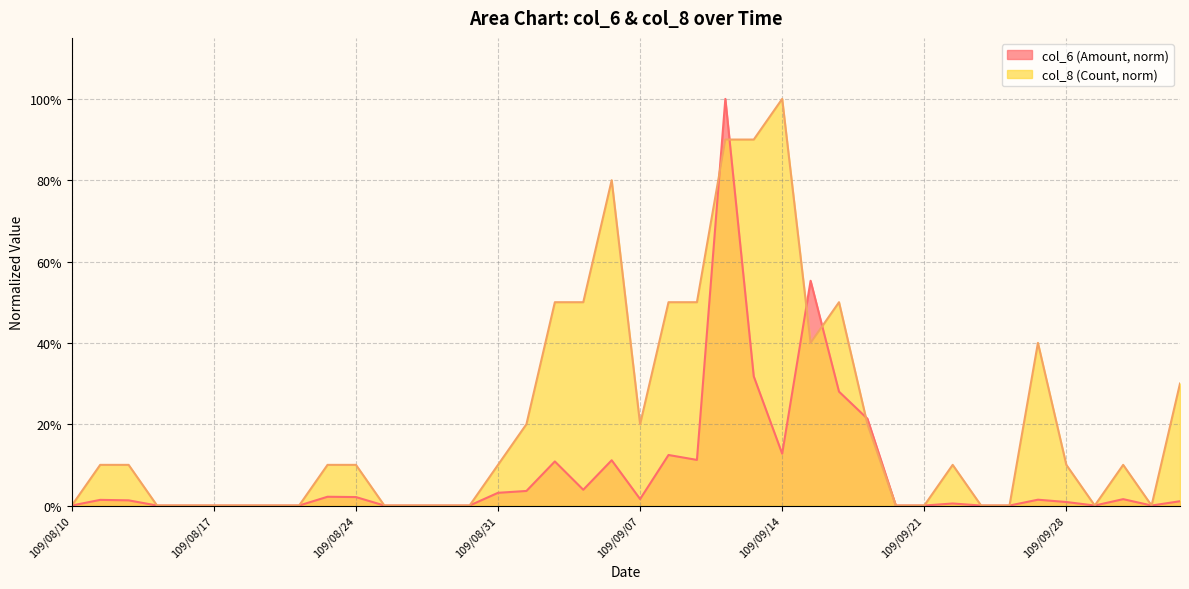

How many series are shown in this chart?

2